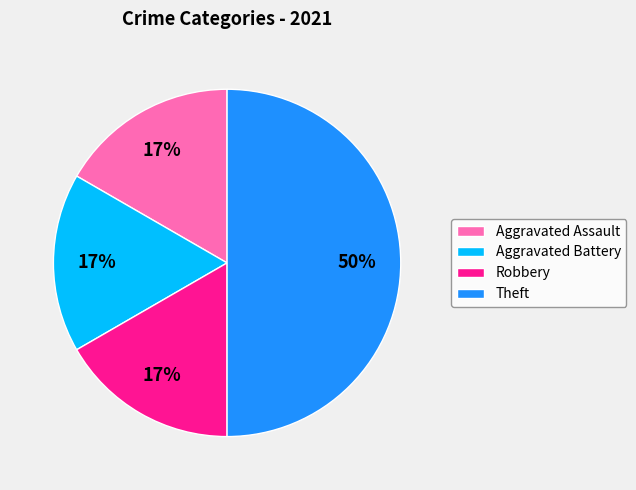

To the nearest percent, what portion does Aggravated Battery represent?

17%